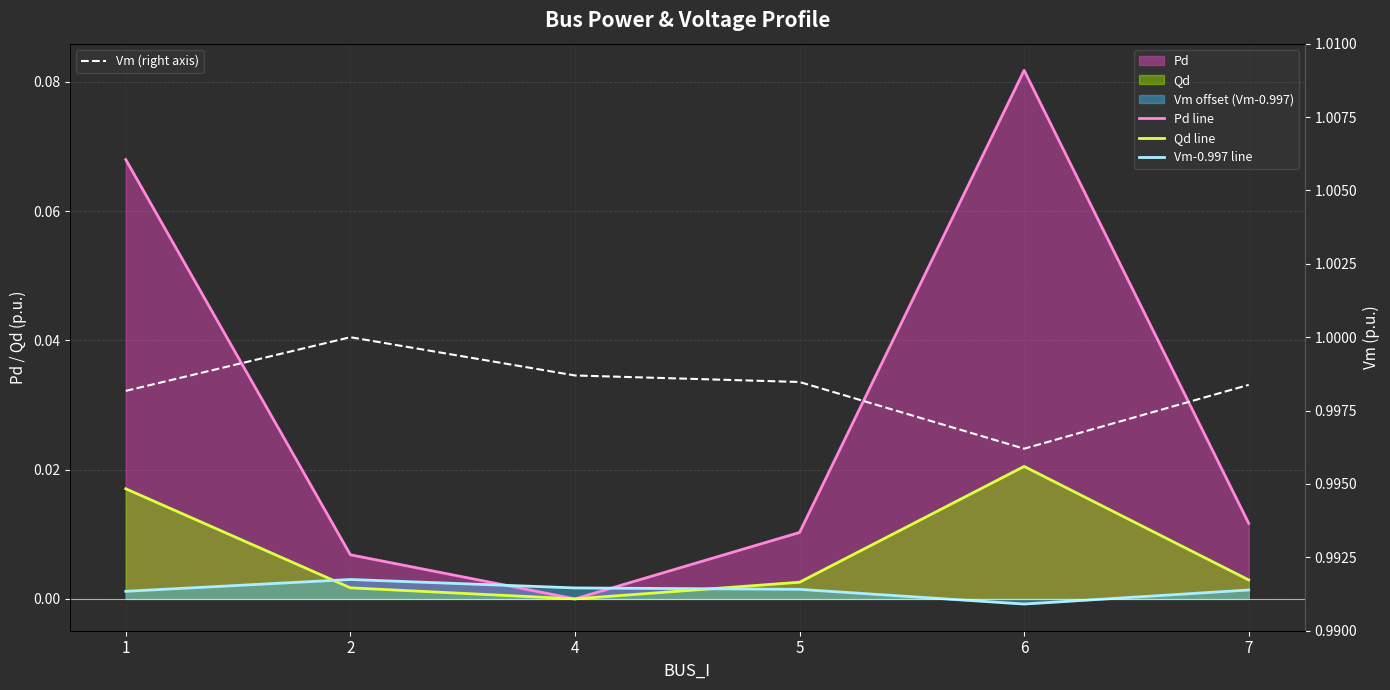

What is the approximate value of Vm (right axis) at 5?

1.0